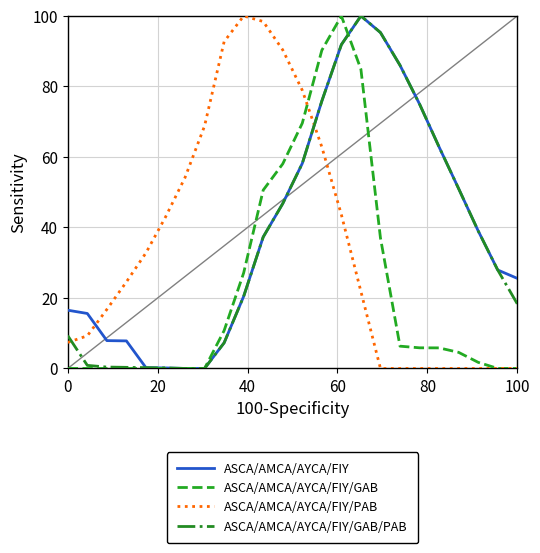

True or false: ASCA/AMCA/AYCA/FIY and ASCA/AMCA/AYCA/FIY/GAB cross at least once.

True